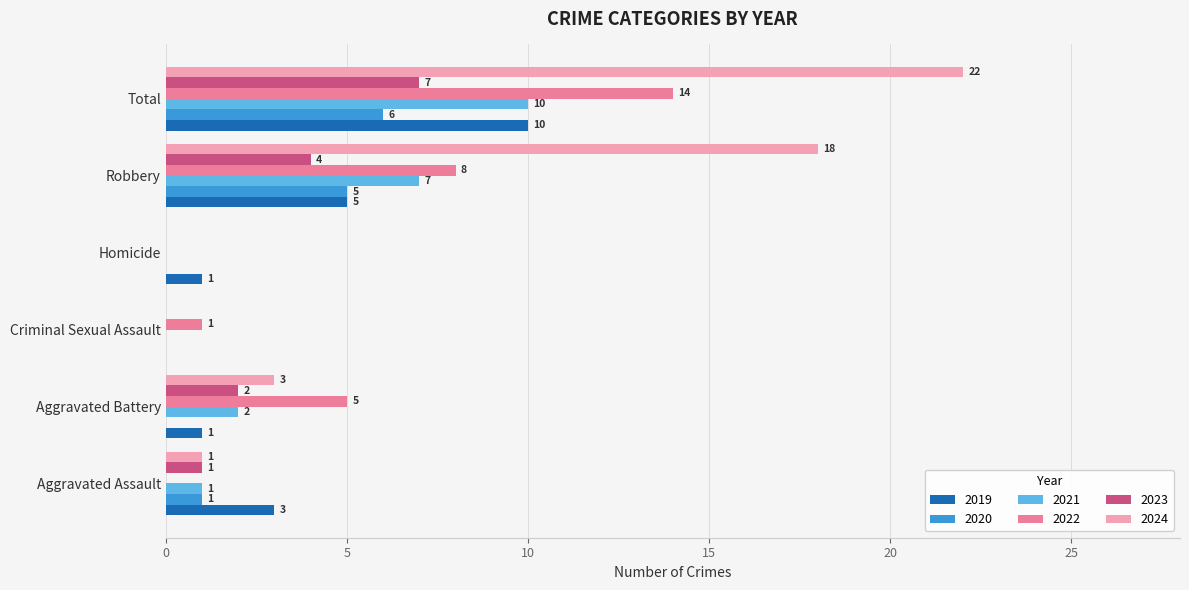

Is it true that 2023 equals 4 at Robbery?

True